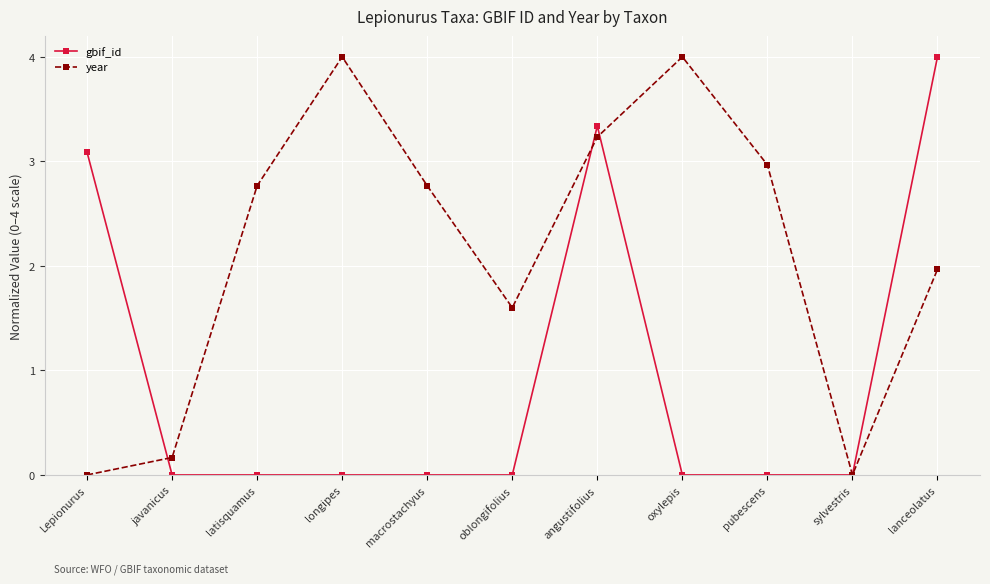

What is the label of the 10th point from the right?

javanicus